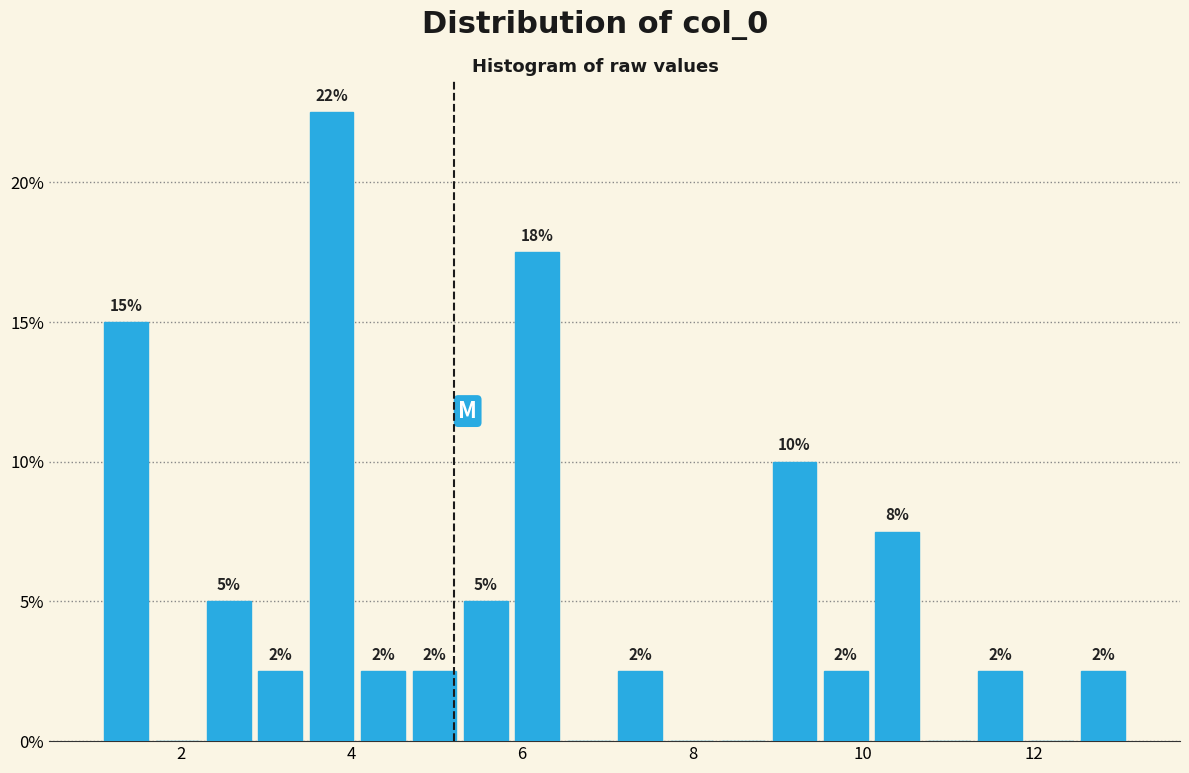

Read against the x-axis, roughly where is the centre of the tallest bar?

3.8